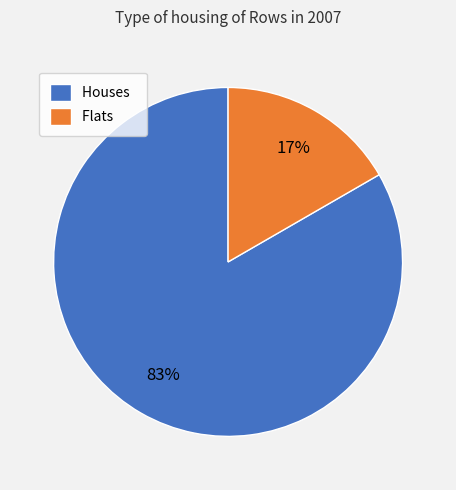

To the nearest percent, what is the average slice percentage?

50%